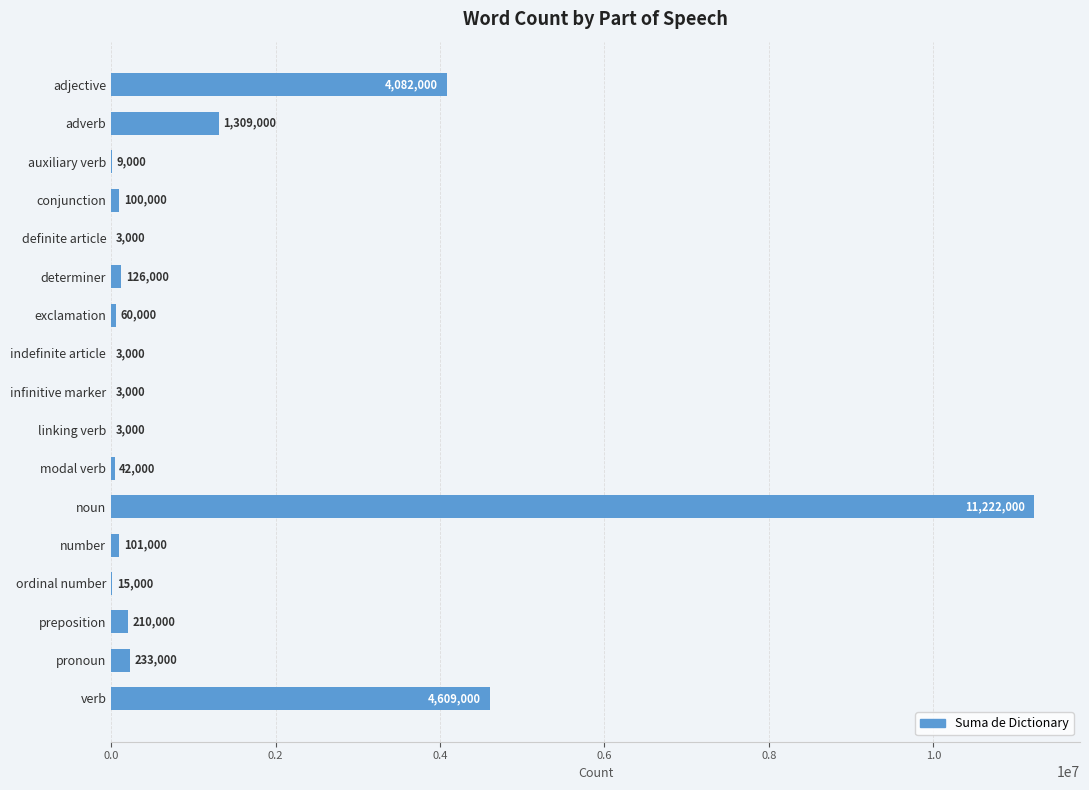

What is the change in value from auxiliary verb to exclamation?

+51000